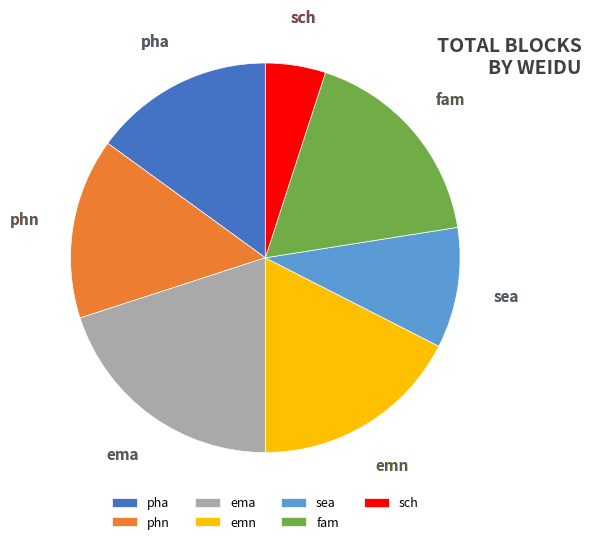

Combined, do ema and fam account for over 50%?

No